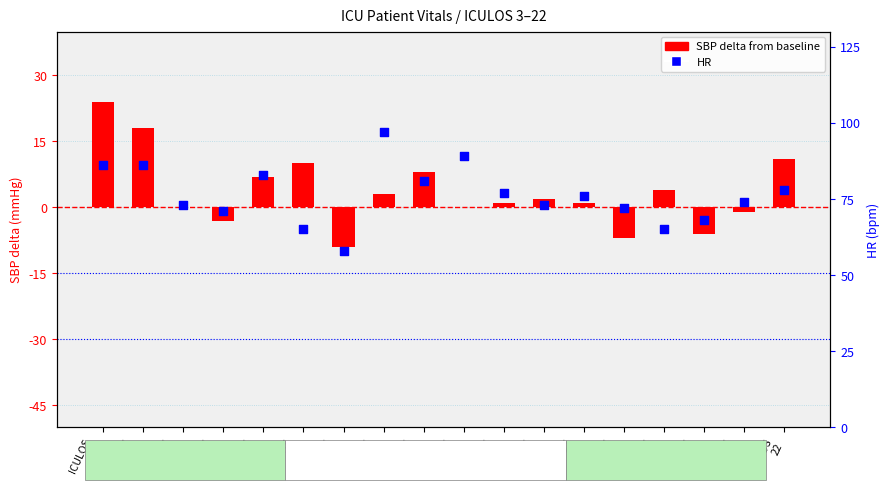

At which category is the sum across all series the highest?

ICULOS
3